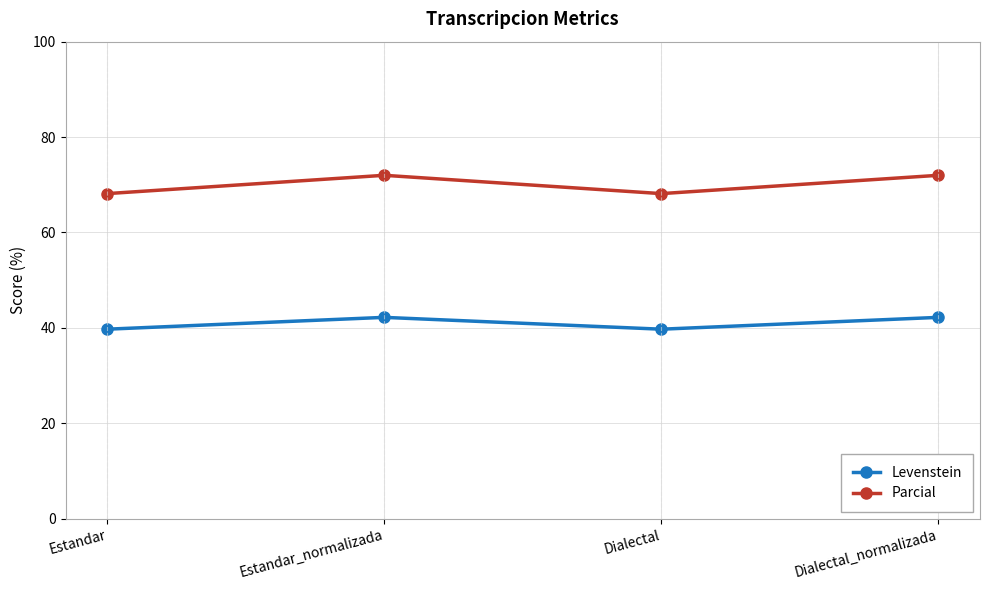

What is the average value of the Levenstein series?

40.9